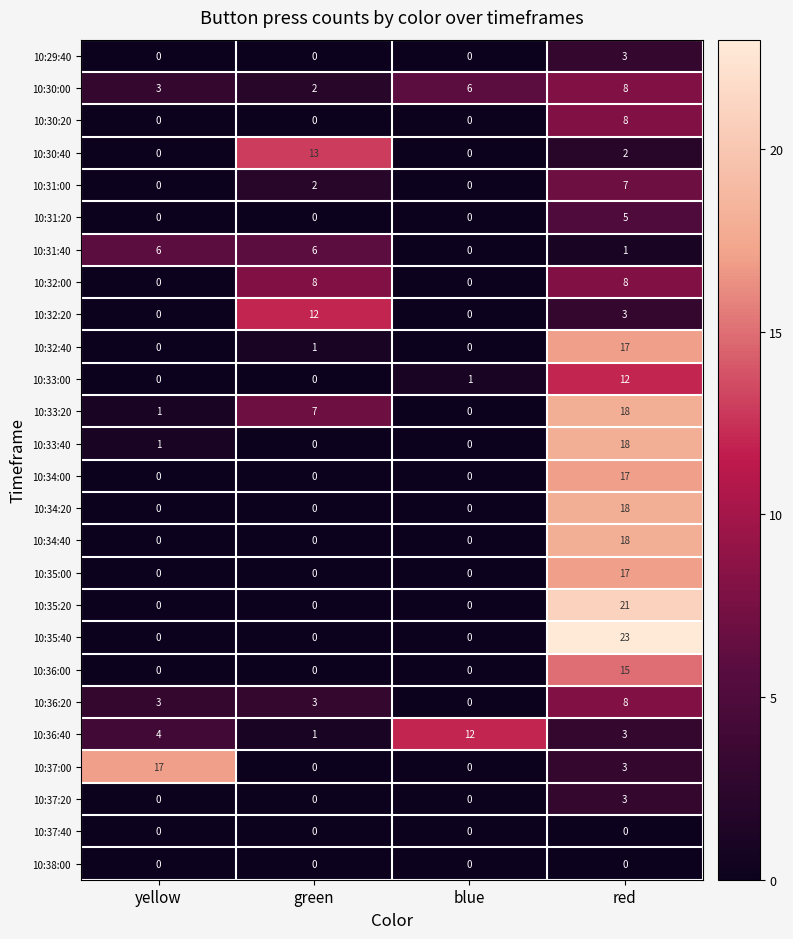

The value of 10:33:00 at red is 18. True or false?

False